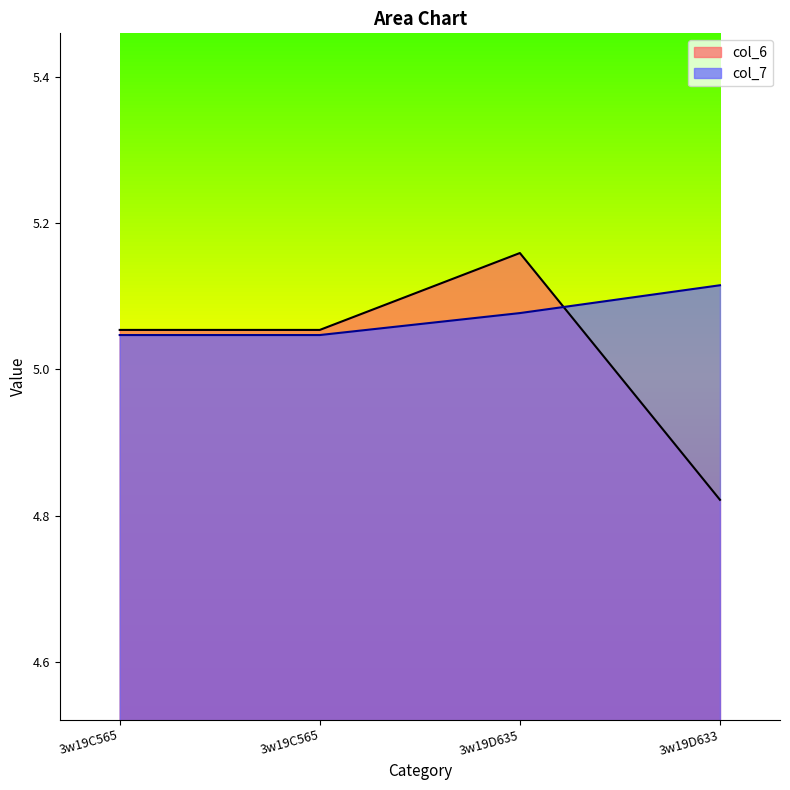

What is the difference between the maximum and minimum values in the col_6 series?

0.3